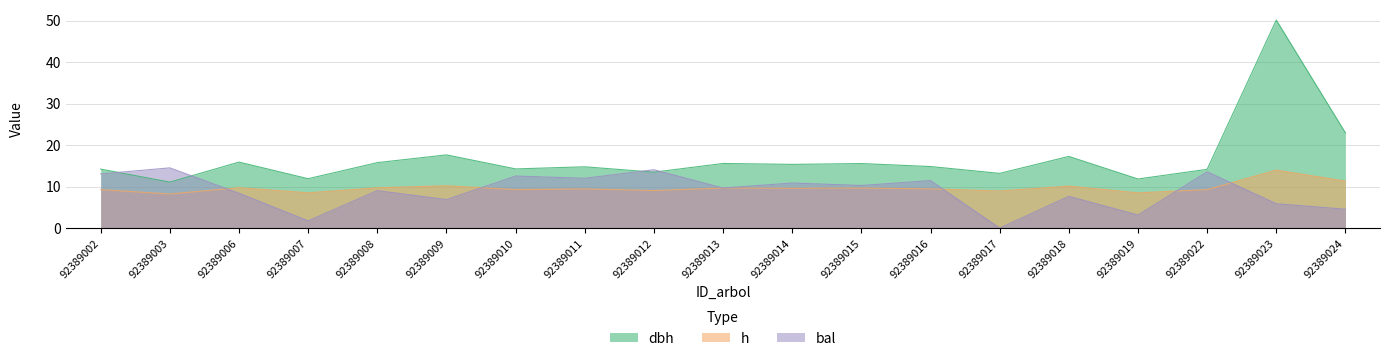

Where is the first local minimum for bal?

92389007